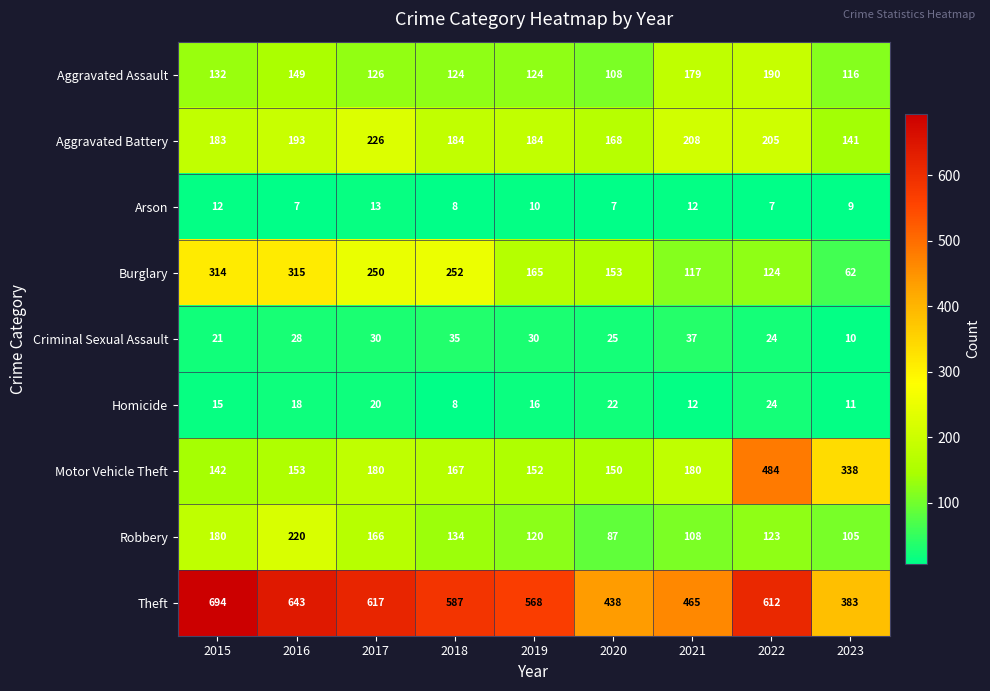

How many distinct data groups are displayed?

9